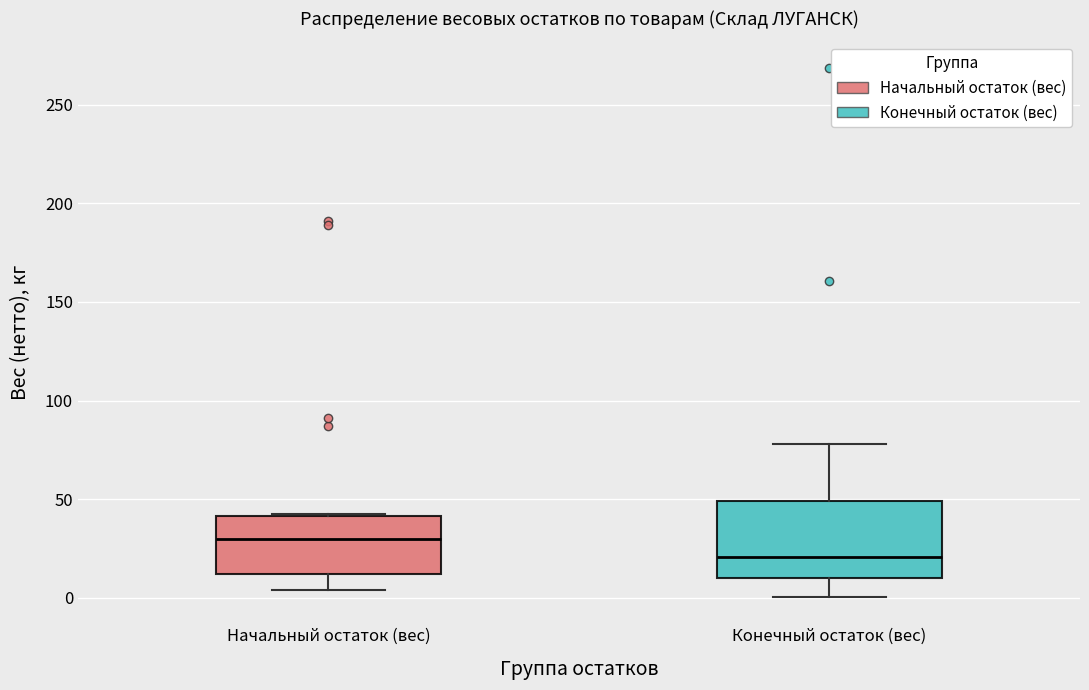

Reading left to right, transcribe this box plot: for each box, give where its median line is, the range the box spans, and where its two whiskers end, as read against the y-axis. The values are not printed on the chart, so give them approximately, as read against the axis.

Начальный остаток (вес): median 30, box 10 to 40, whiskers 5 to 45
Конечный остаток (вес): median 20, box 10 to 50, whiskers 0 to 80